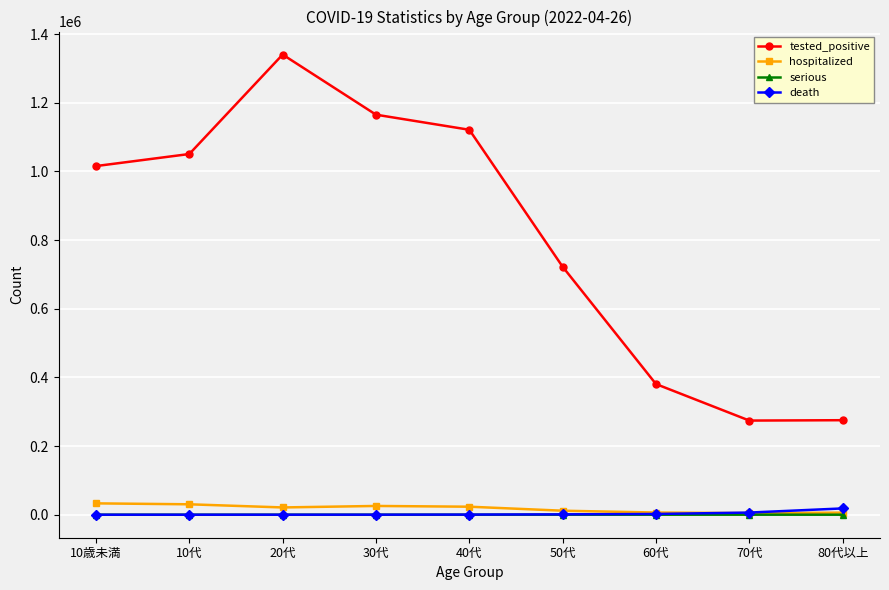

True or false: tested_positive and death intersect in this chart.

False